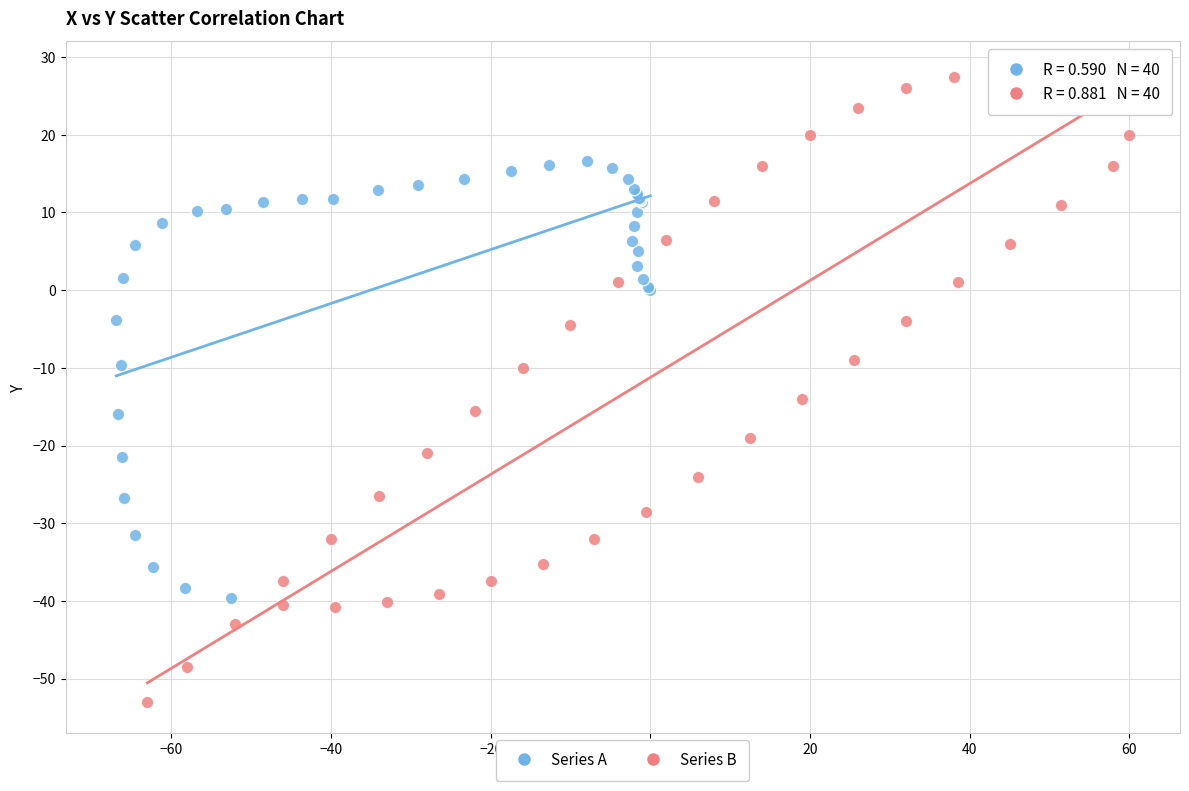

Which series contains the lowest Y value?

Series B